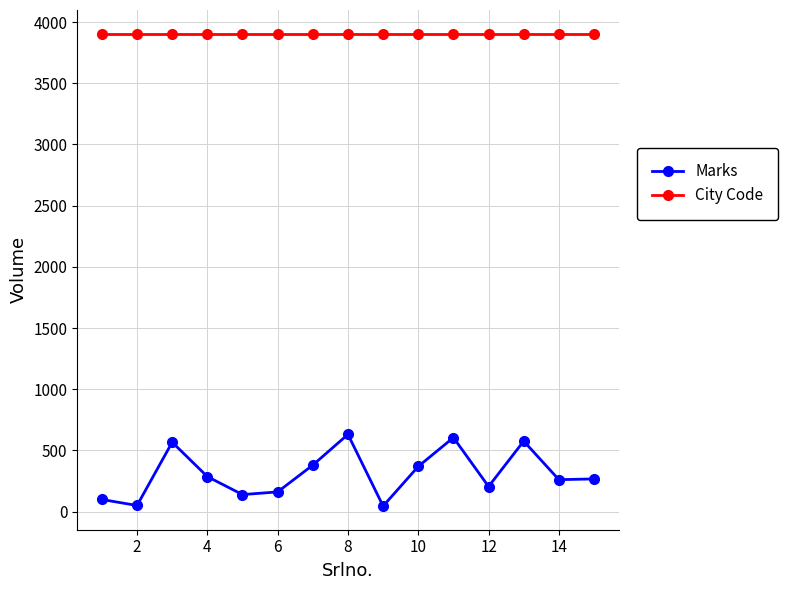

Which series has the largest total across all categories?

City Code